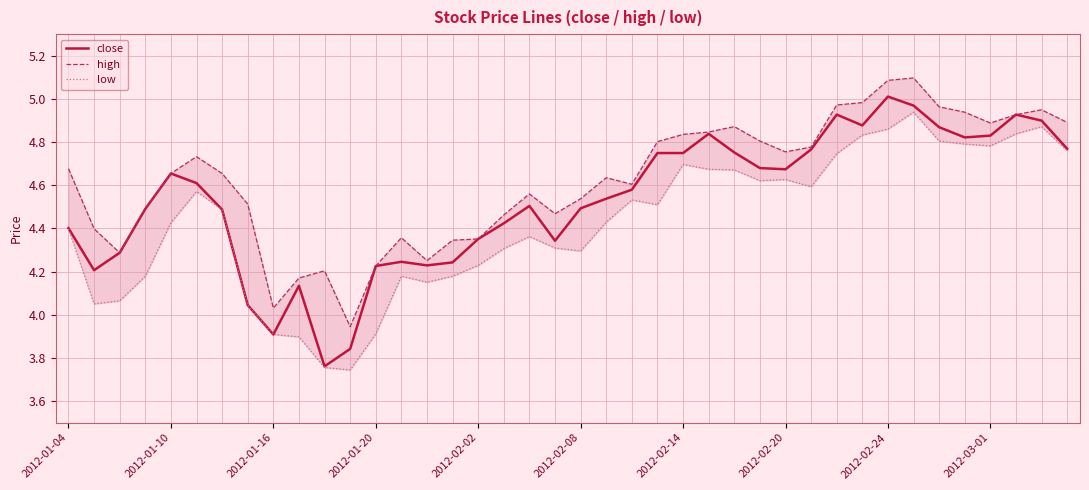

Reading right to left, list all the values displayed in this chart.

close: 4.8	4.9	4.9	4.8	4.8	4.9	5.0	5.0	4.9	4.9	4.8	4.7	4.7	4.8	4.8	4.7	4.7	4.6	4.5	4.5	4.3	4.5	4.4	4.4	4.2	4.2	4.2	4.2	3.8	3.8	4.1	3.9	4.0	4.5	4.6	4.7	4.5	4.3	4.2	4.4
high: 4.9	4.9	4.9	4.9	4.9	5.0	5.1	5.1	5.0	5.0	4.8	4.8	4.8	4.9	4.8	4.8	4.8	4.6	4.6	4.5	4.5	4.6	4.5	4.4	4.3	4.3	4.4	4.2	3.9	4.2	4.2	4.0	4.5	4.7	4.7	4.7	4.5	4.3	4.4	4.7
low: 4.8	4.9	4.8	4.8	4.8	4.8	4.9	4.9	4.8	4.7	4.6	4.6	4.6	4.7	4.7	4.7	4.5	4.5	4.4	4.3	4.3	4.4	4.3	4.2	4.2	4.2	4.2	3.9	3.7	3.8	3.9	3.9	4.0	4.5	4.6	4.4	4.2	4.1	4.1	4.4